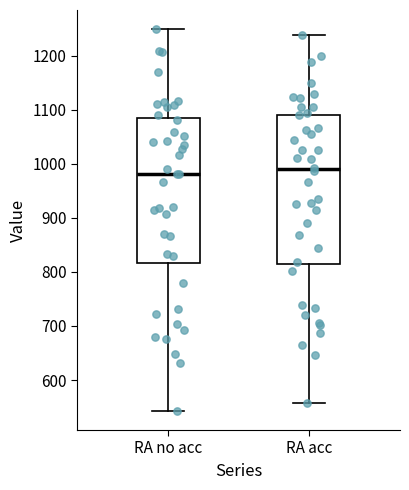

Where does the upper whisker of the box for RA acc end on the y-axis? The values are not printed on the chart, so give them approximately, as read against the axis.

1240